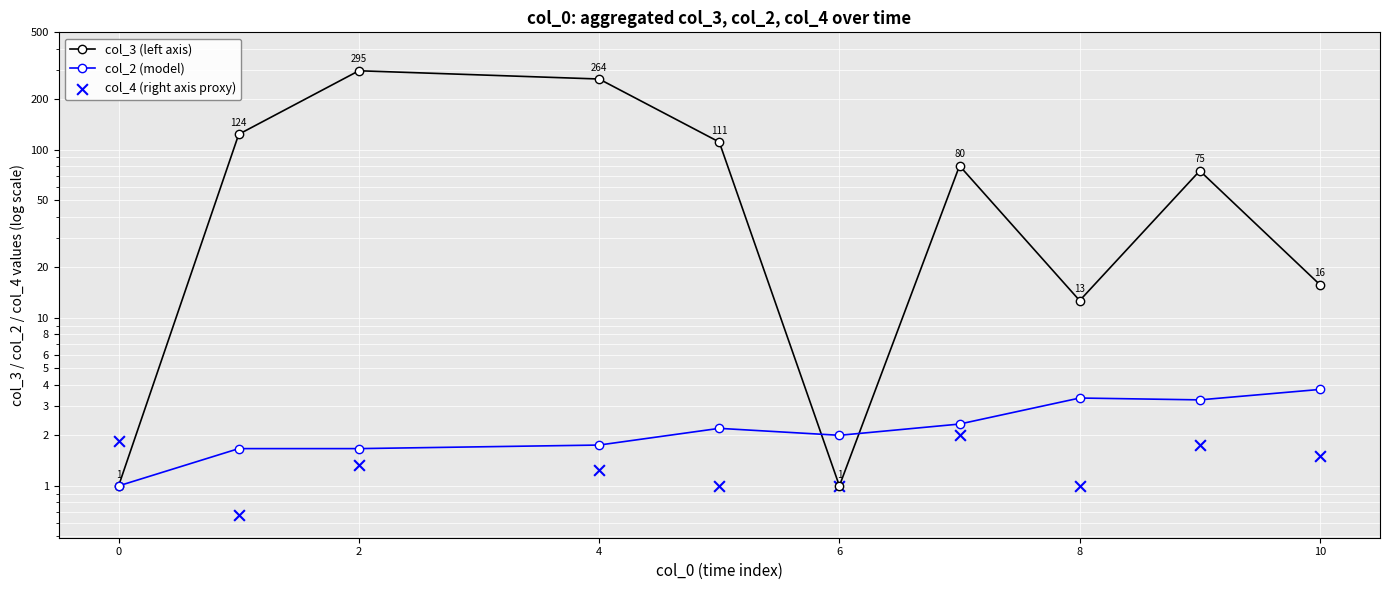

Which series contains the highest Y value?

col_3 (left axis)